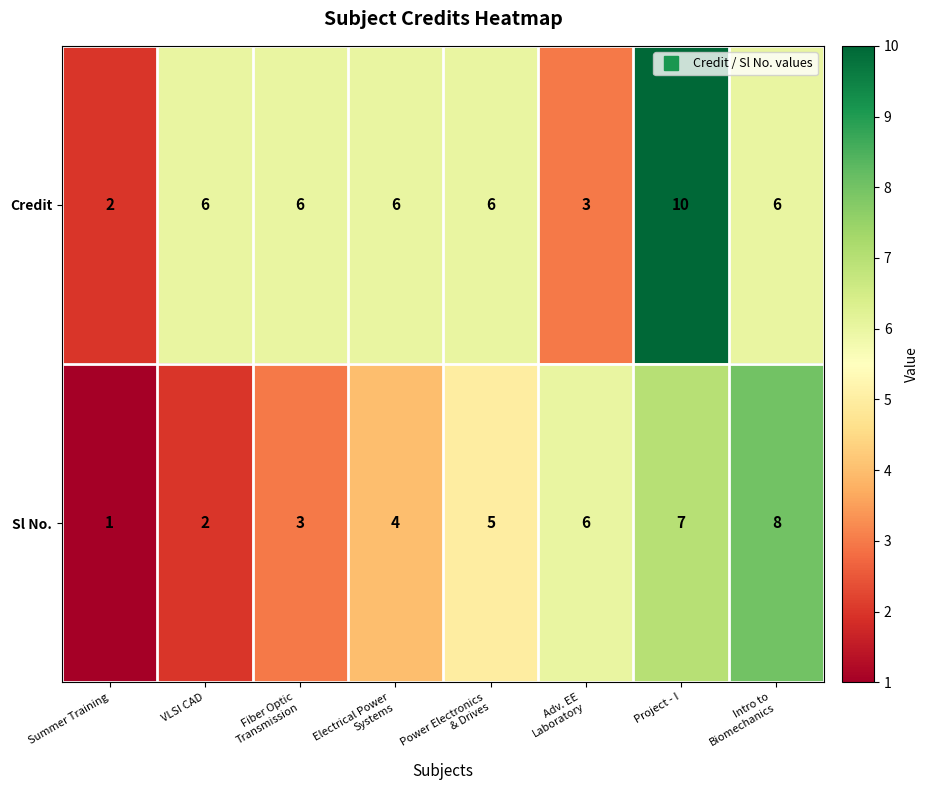

At which category is the sum across all series the highest?

Project - I